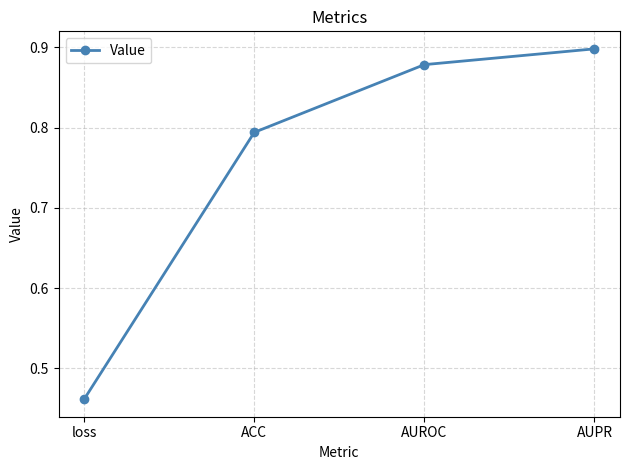

What is the label of the 4th point from the right?

loss